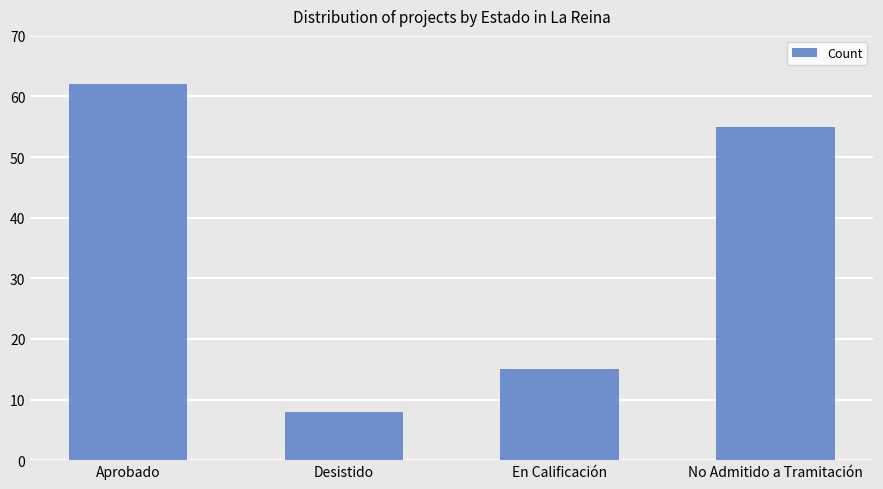

What is the ratio of the value at Aprobado to the value at No Admitido a Tramitación?

1.1